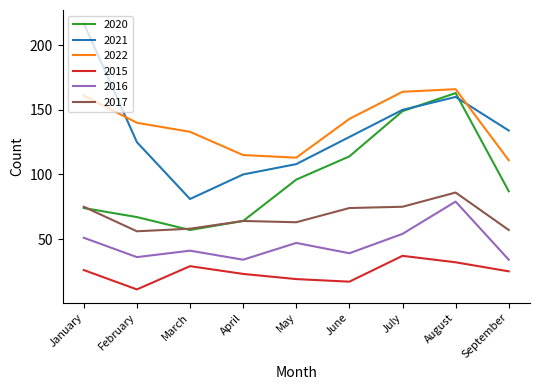

What is the minimum value for 2020?

57